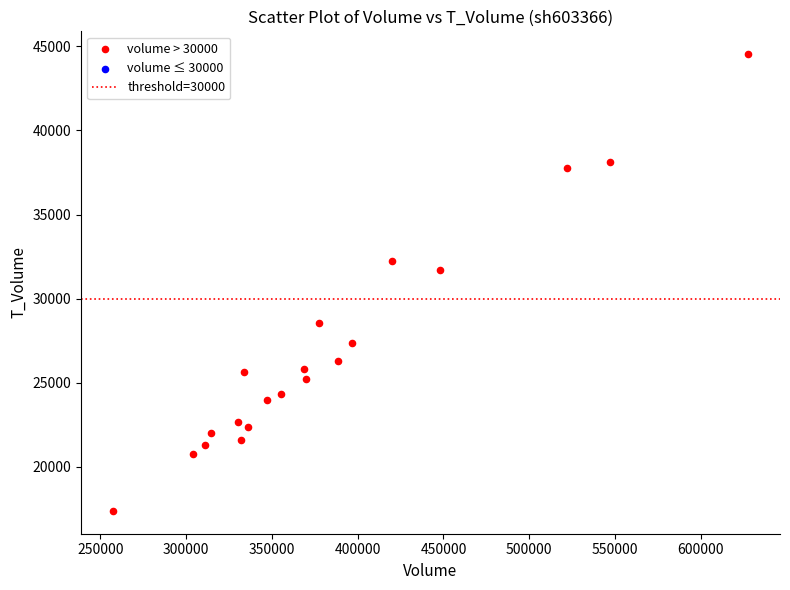

What Y value in the scatter plot is closest to 30961?

31731